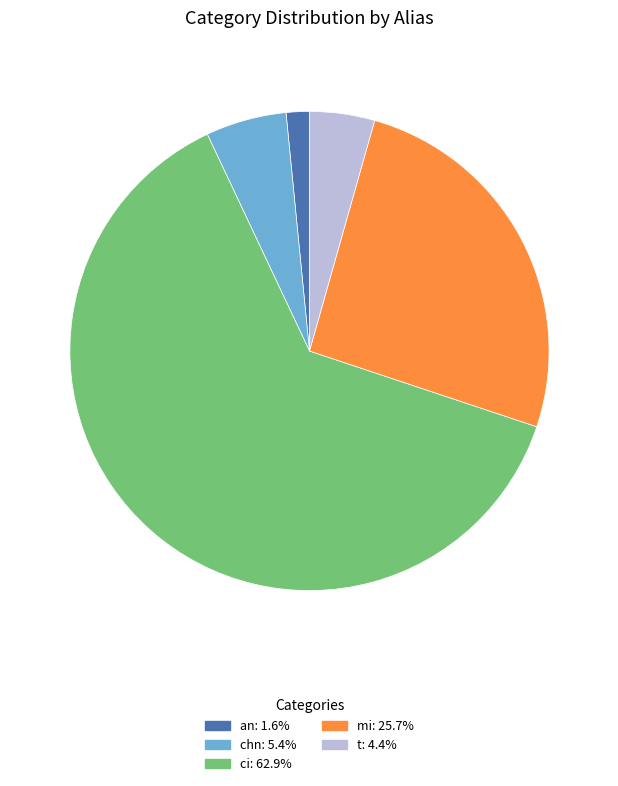

Combined, do ci and mi account for over 50%?

Yes